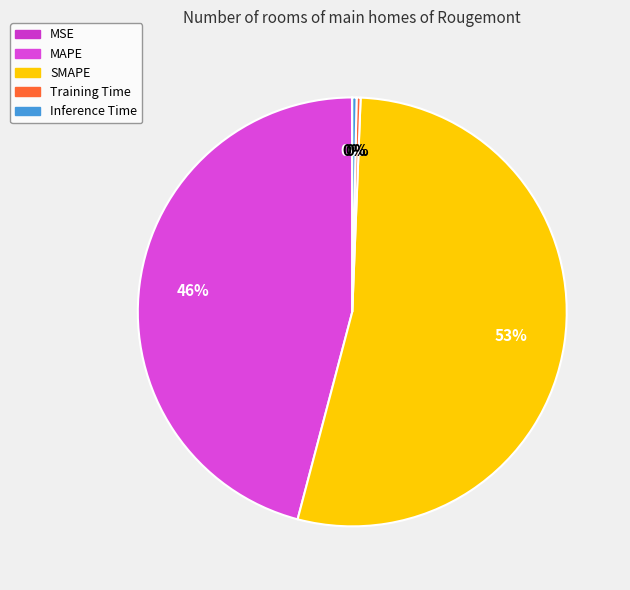

The MAPE slice represents 33% of the pie. True or false?

False